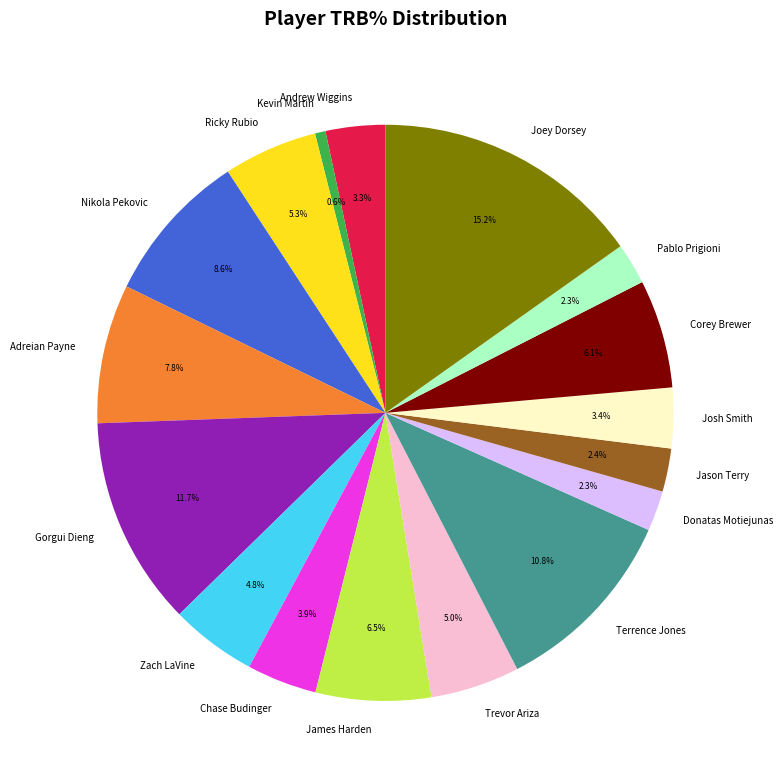

Approximately how many times larger is the value at Jason Terry compared to Trevor Ariza?

0.5